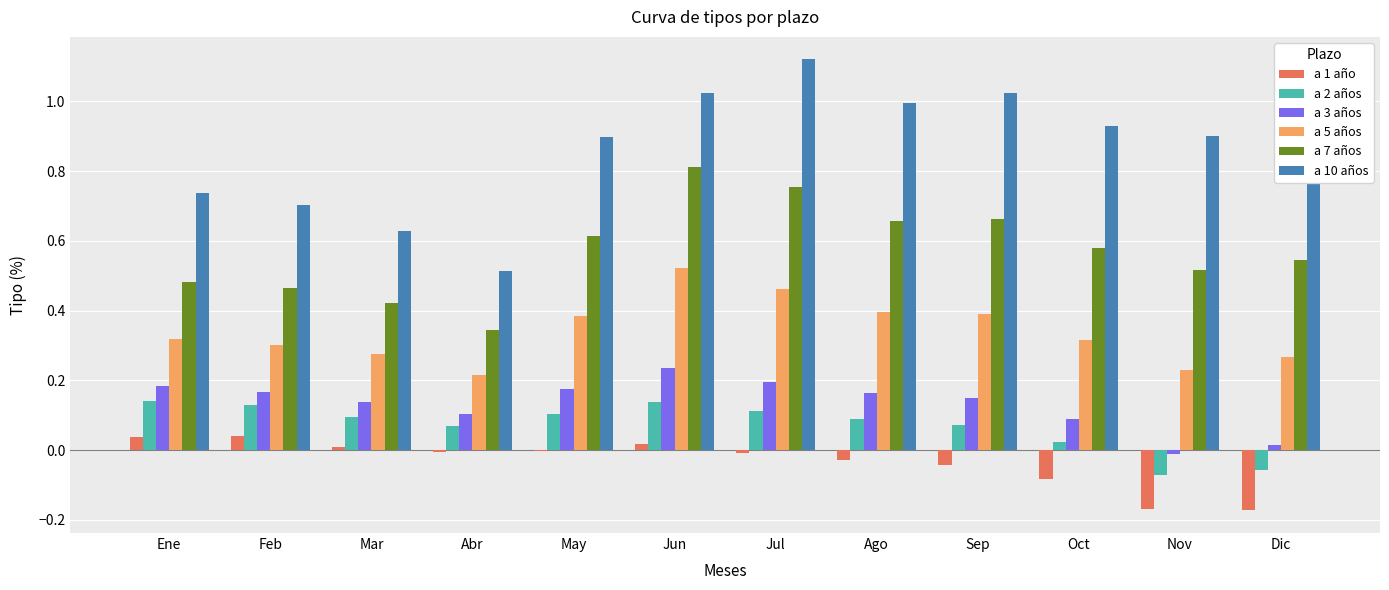

What is the total value across all series at Dic?

1.5